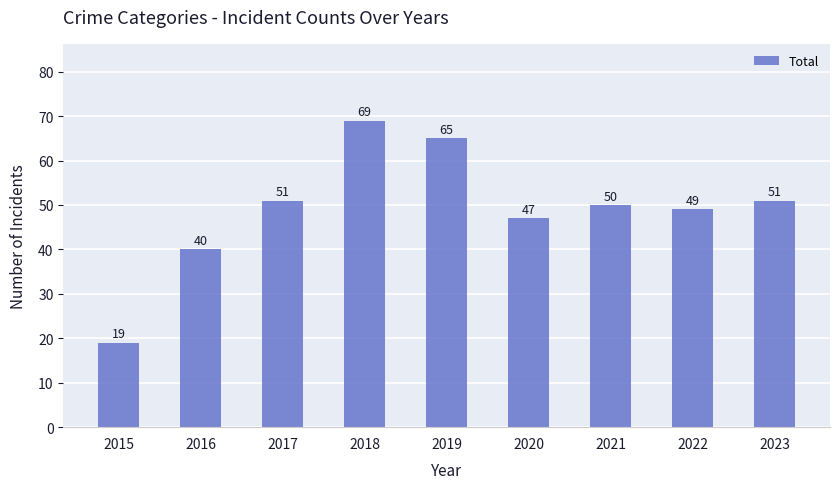

What is the approximate value at 2023?

51